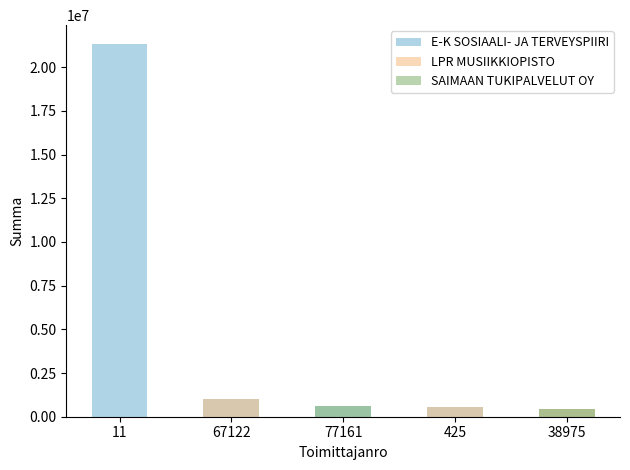

The value of SAIMAAN TUKIPALVELUT OY at 77161 is 824486.0. True or false?

False